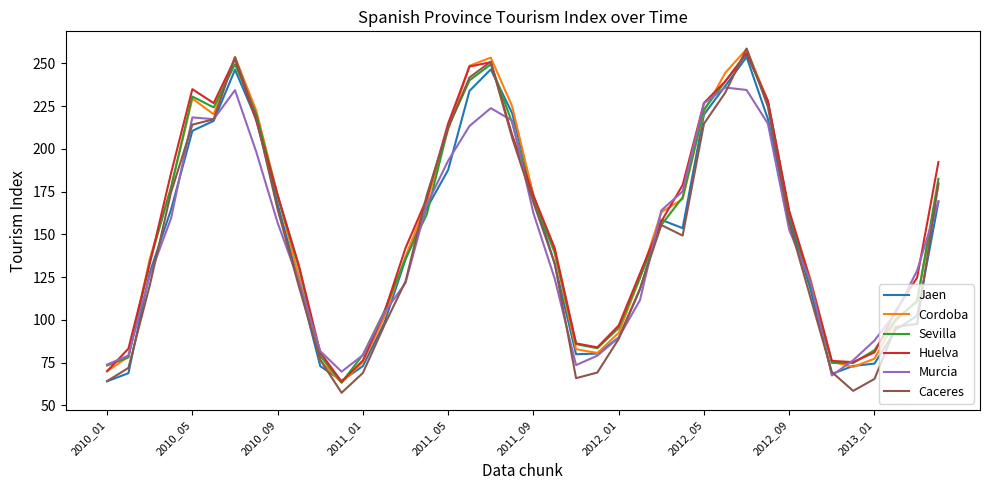

What is the smallest value displayed?

57.4